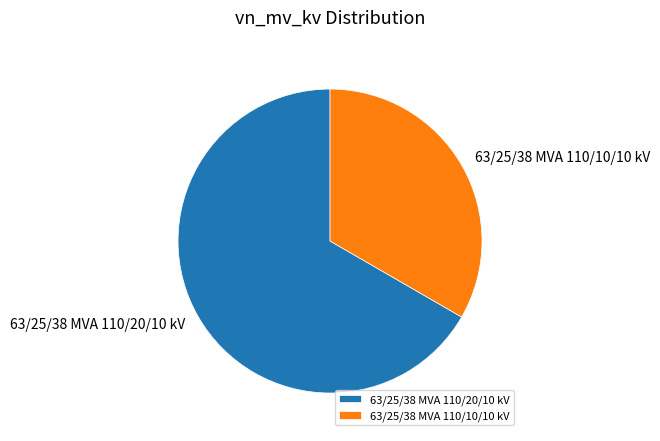

Is the sum of 63/25/38 MVA 110/20/10 kV and 63/25/38 MVA 110/10/10 kV greater than half?

Yes